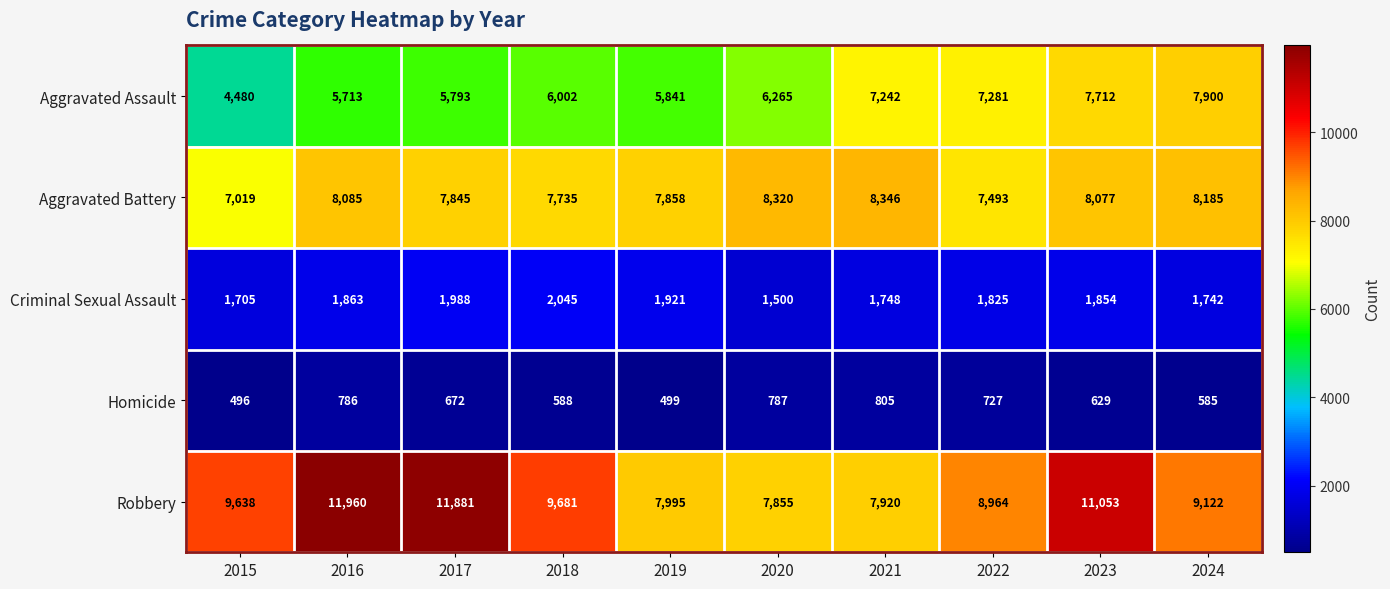

Which category has the highest value across all series?

2016